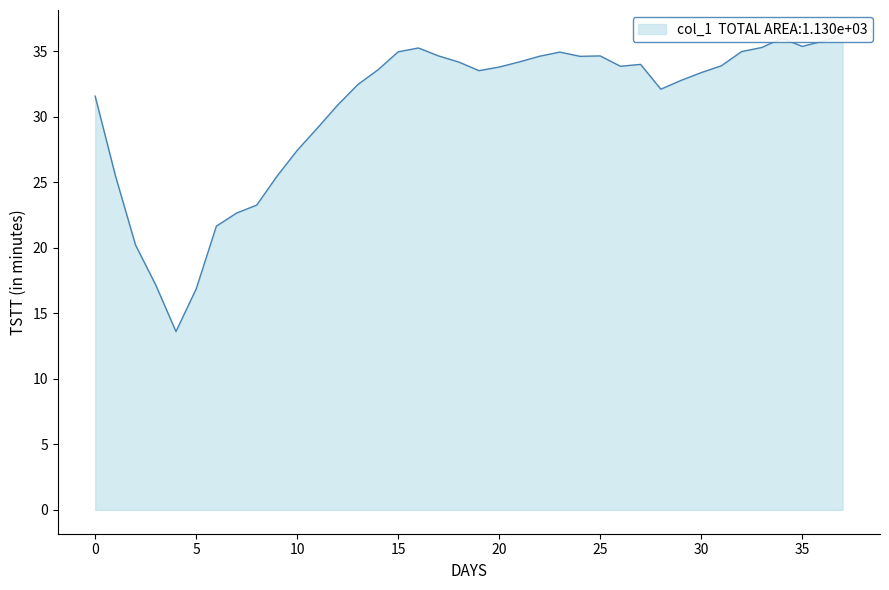

Reading left to right, list all the values displayed in this chart.

0=31.6	1=25.5	2=20.2	3=17.2	4=13.6	5=16.9	6=21.7	7=22.6	8=23.3	9=25.5	10=27.4	11=29.1	12=30.9	13=32.5	14=33.6	15=35.0	16=35.2	17=34.6	18=34.2	19=33.5	20=33.8	21=34.2	22=34.6	23=34.9	24=34.6	25=34.6	26=33.9	27=34.0	28=32.1	29=32.8	30=33.4	31=33.9	32=35.0	33=35.3	34=36.0	35=35.4	36=35.8	37=36.3